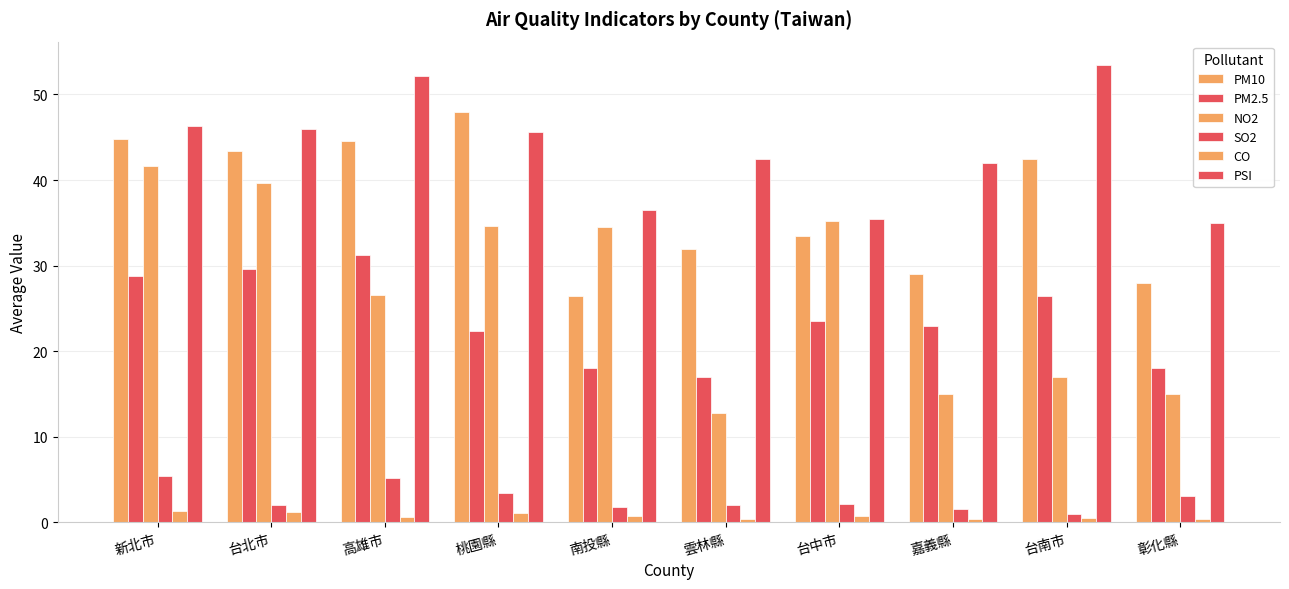

Reading left to right, extract all data points from this chart.

PM10: 44.8	43.4	44.6	48.0	26.5	32.0	33.5	29.0	42.5	28.0
PM2.5: 28.8	29.6	31.2	22.3	18.0	17.0	23.5	23.0	26.5	18.0
NO2: 41.7	39.6	26.6	34.7	34.5	12.8	35.2	15.0	17.0	15.0
SO2: 5.5	2.0	5.2	3.4	1.9	2.0	2.2	1.6	1.0	3.1
CO: 1.3	1.3	0.6	1.1	0.8	0.4	0.7	0.4	0.5	0.4
PSI: 46.3	46.0	52.1	45.7	36.5	42.5	35.5	42.0	53.5	35.0